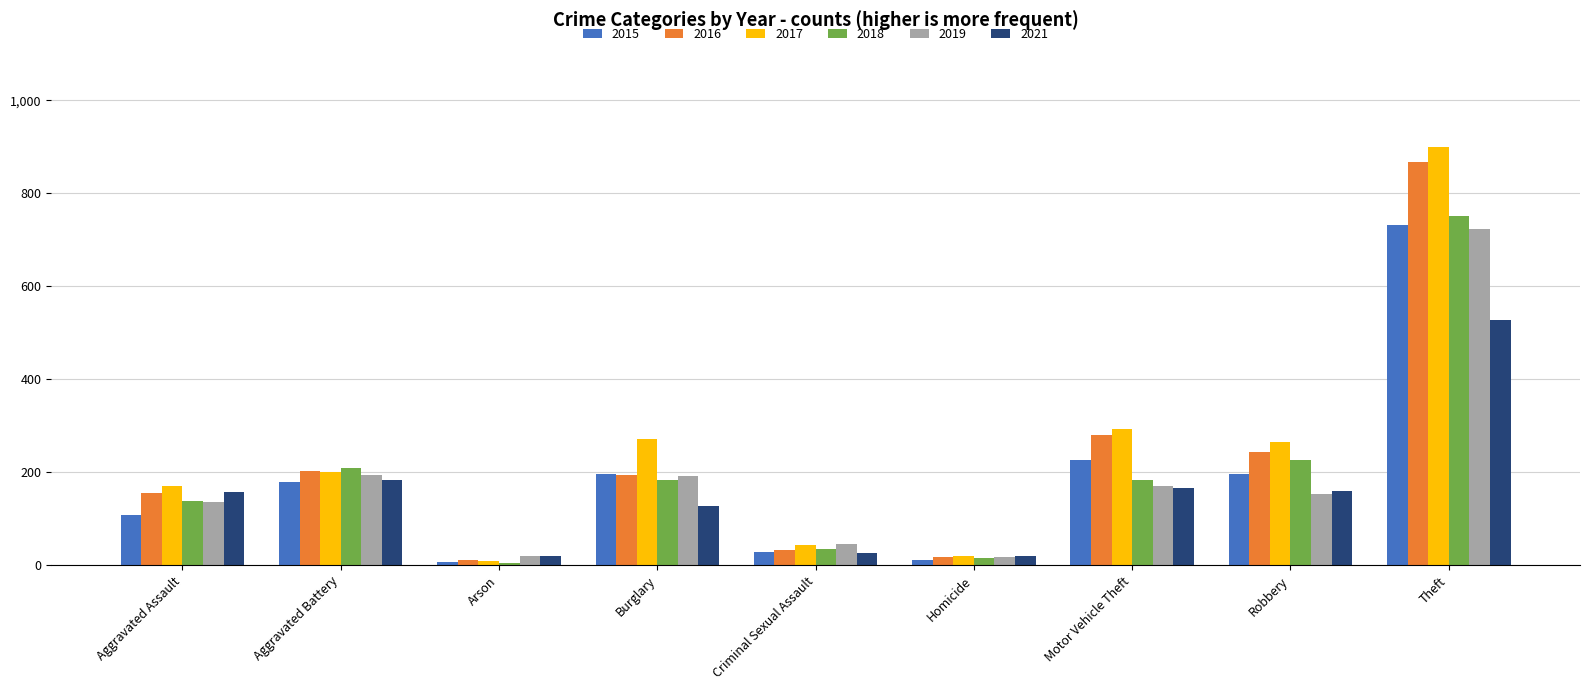

What is the maximum value shown in the chart?

899